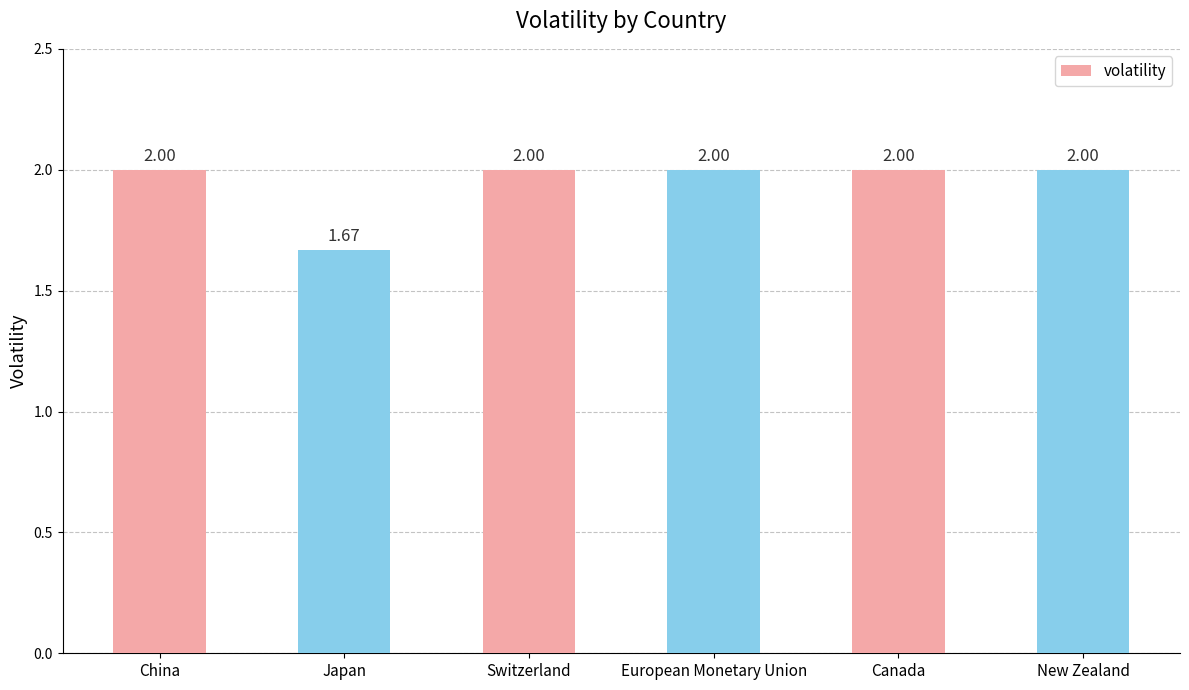

Is it true that the value at China is 2.0?

True